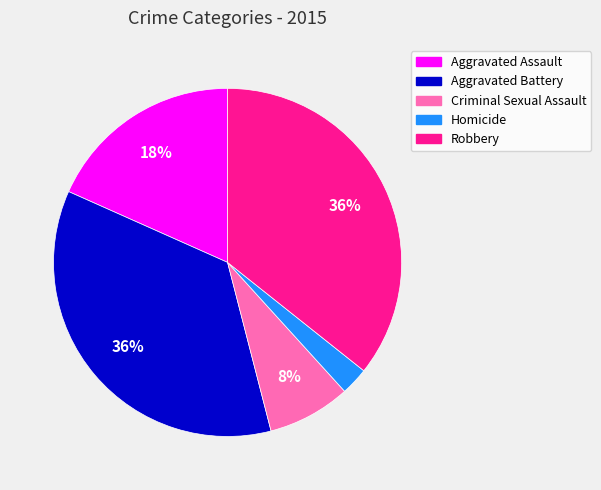

To the nearest percent, what is the average slice percentage?

20%